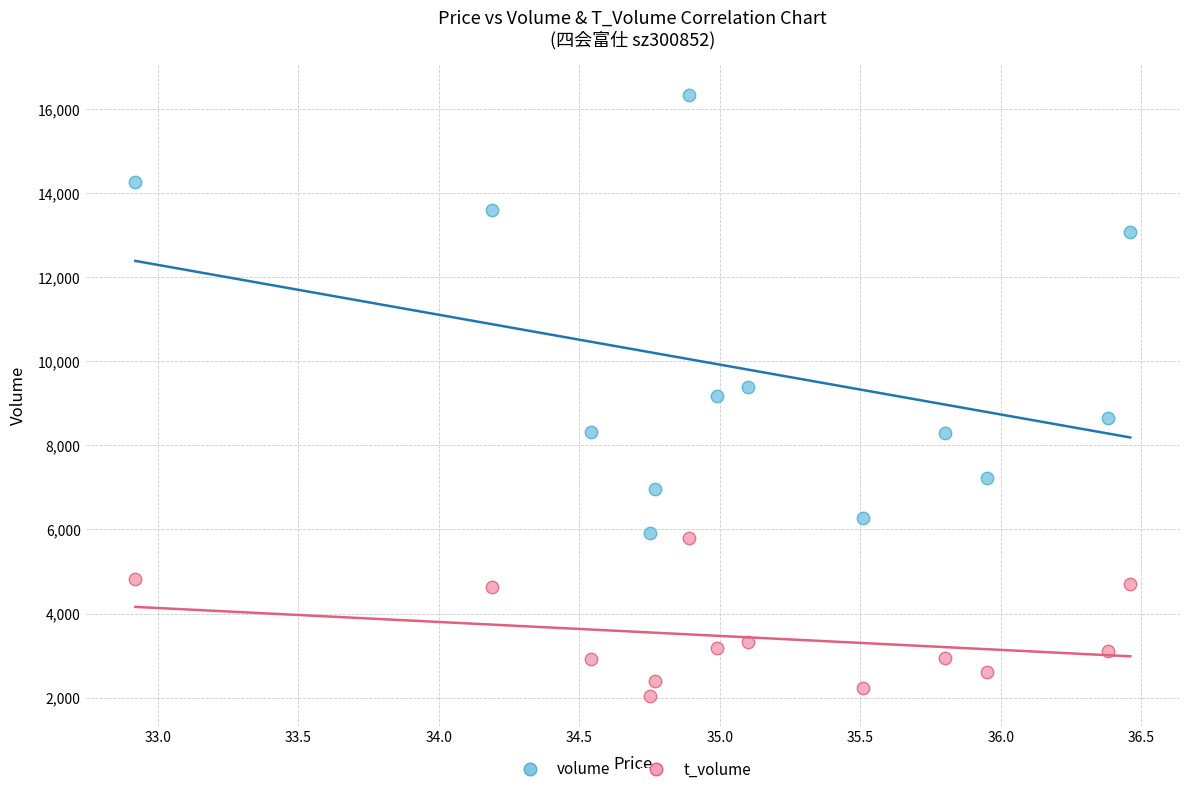

Which series reaches the minimum Y coordinate?

t_volume